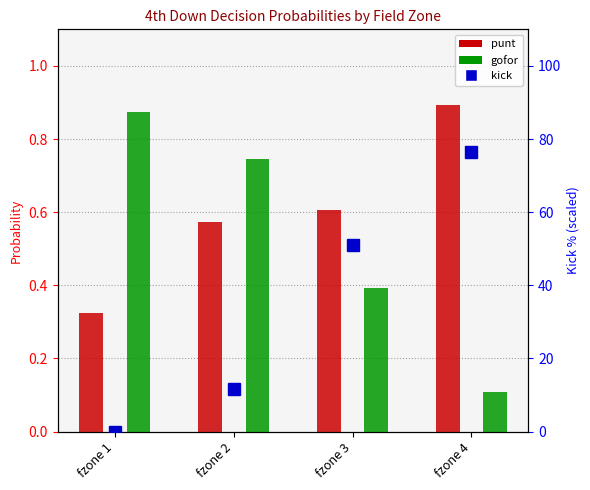

Where is punt nearest to the value 0?

fzone 1